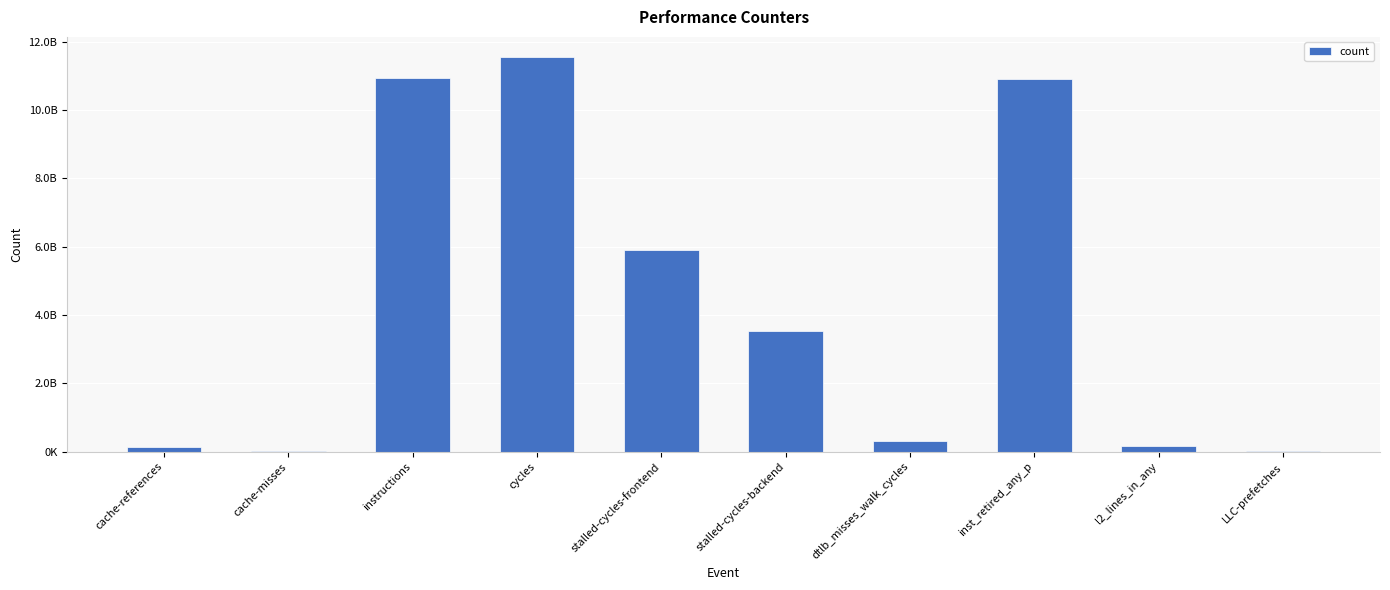

Reading right to left, list all the values displayed in this chart.

26123264	172069089	10917617026	311609762	3535254921	5912075946	11562152438	10948192758	10767583	129360580